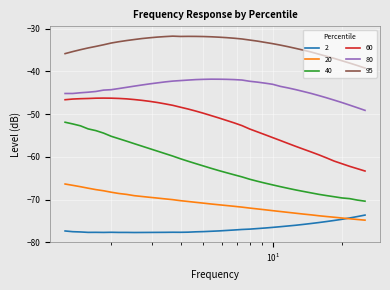

What is the average value of the 20 series?

-71.0